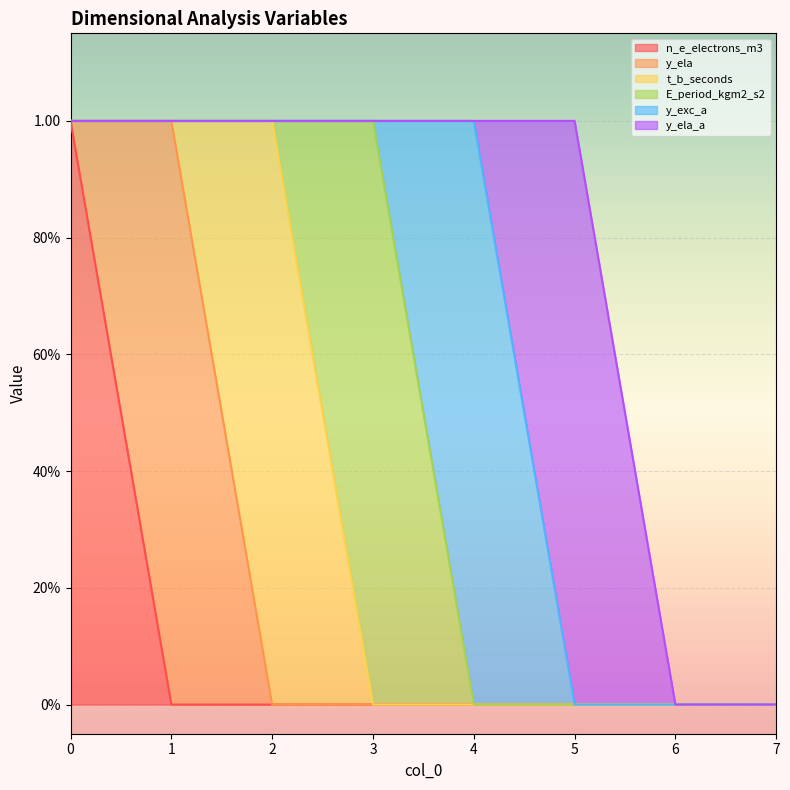

Does the chart display data point markers on the line(s)?

No